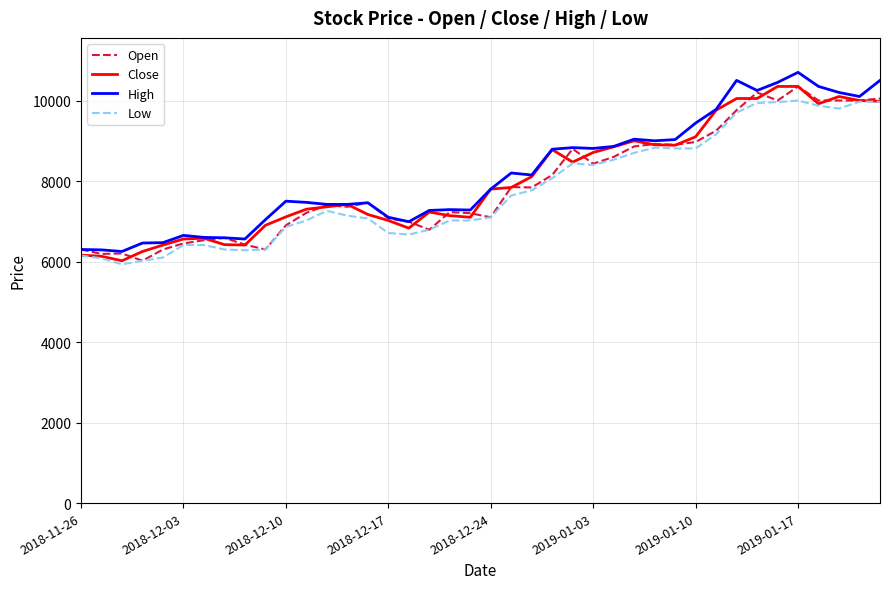

List the series in order of their overall mean, highest first.

High, Close, Open, Low